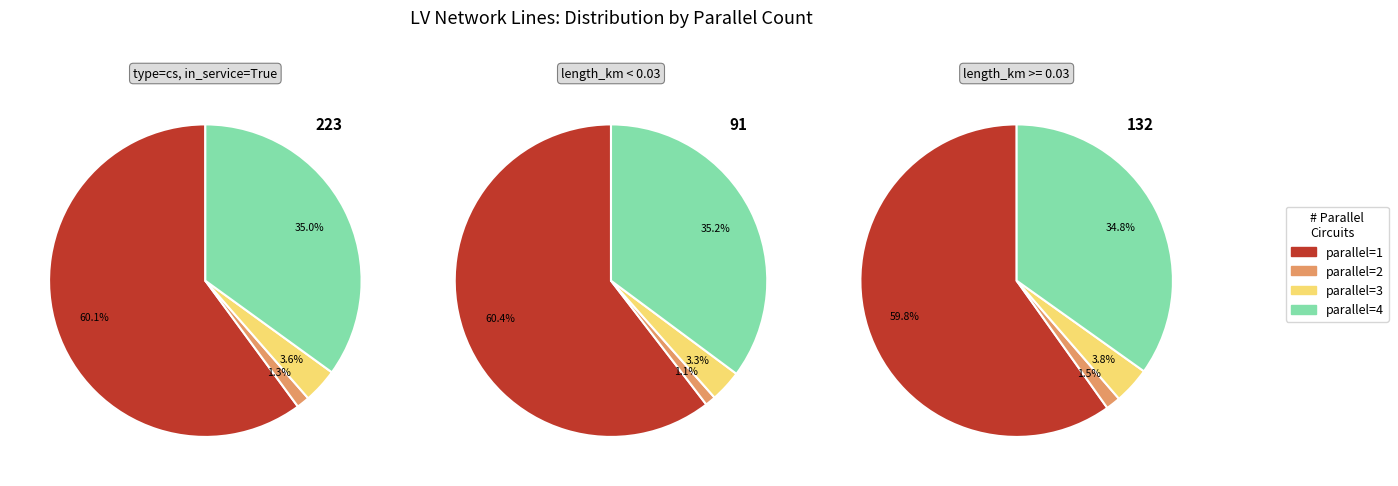

How many segments does this pie chart have?

4